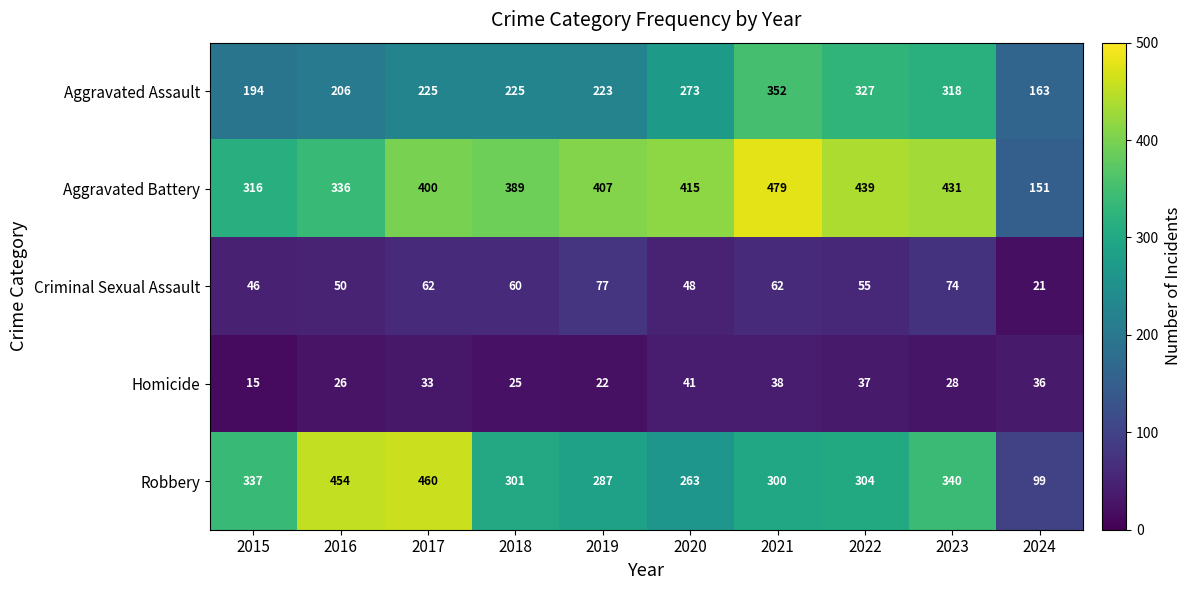

Which series changed the most between 2020 and 2023?

Robbery